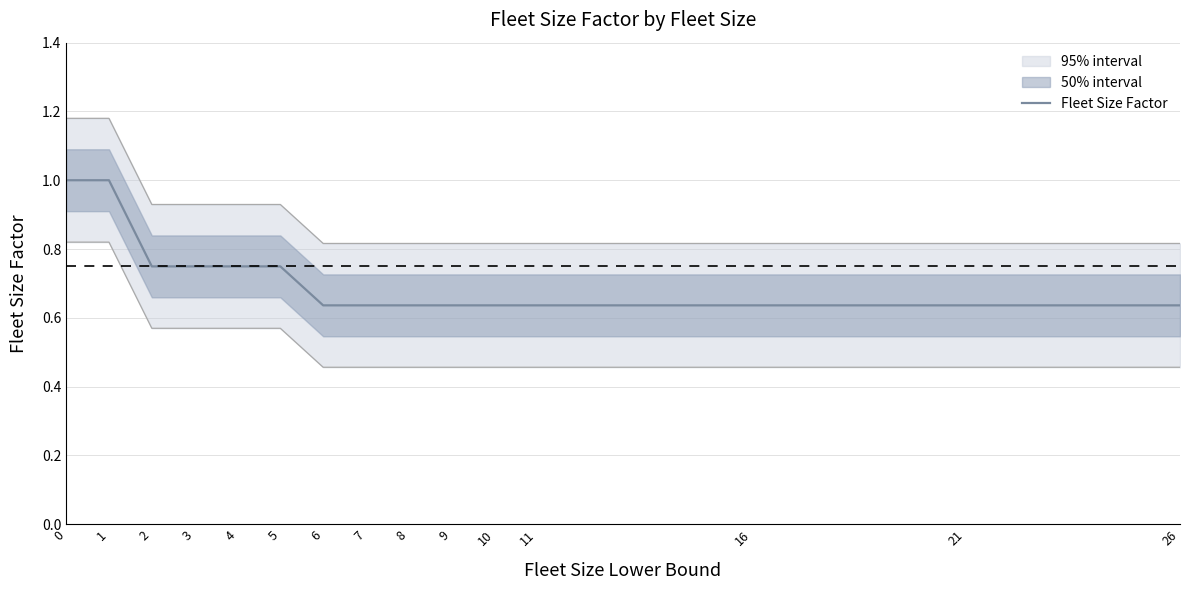

How many categories are shown in the chart?

15